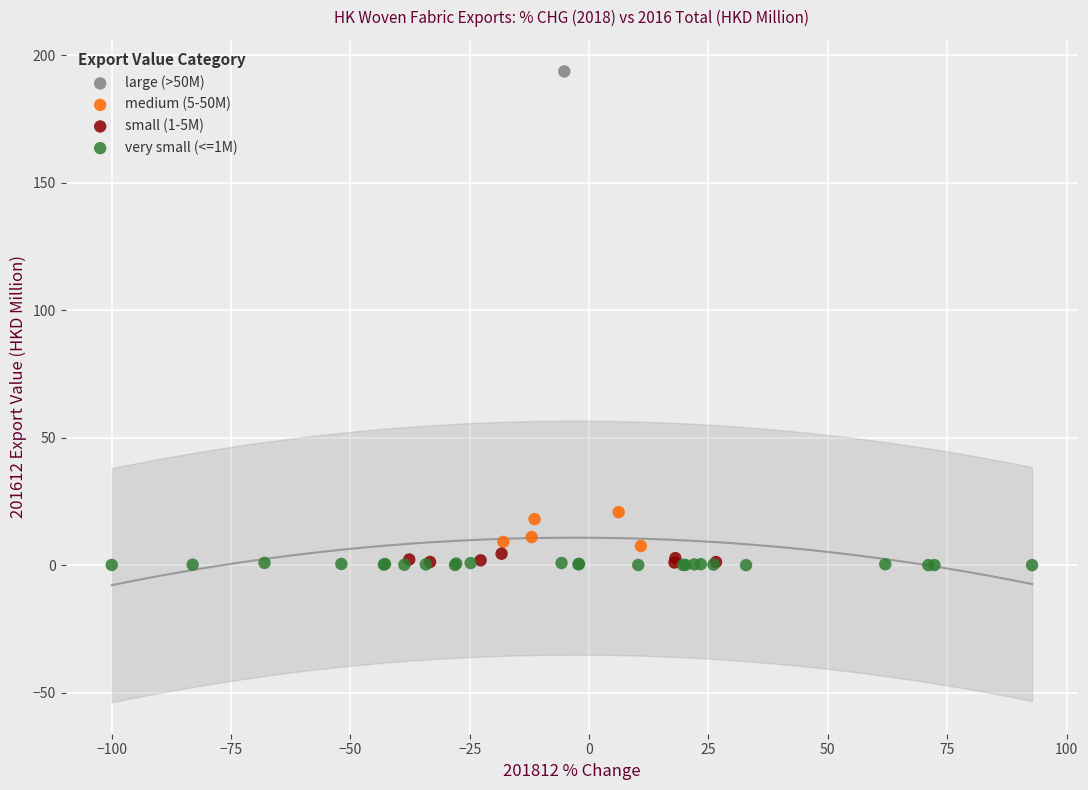

What are all the series names shown in the legend?

large (>50M), medium (5-50M), small (1-5M), very small (<=1M)